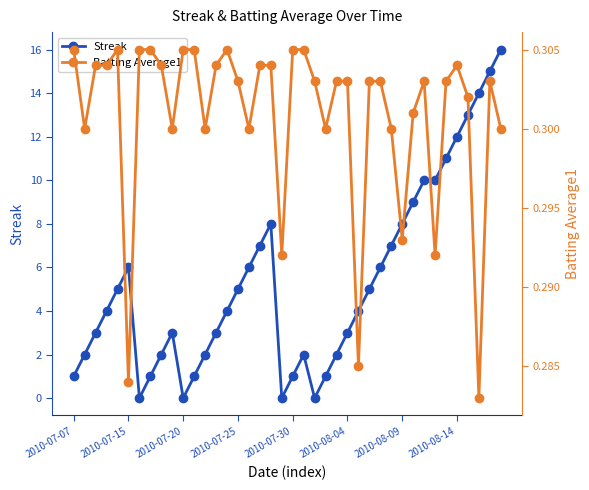

True or false: Streak has more than 0 interior local peaks.

True